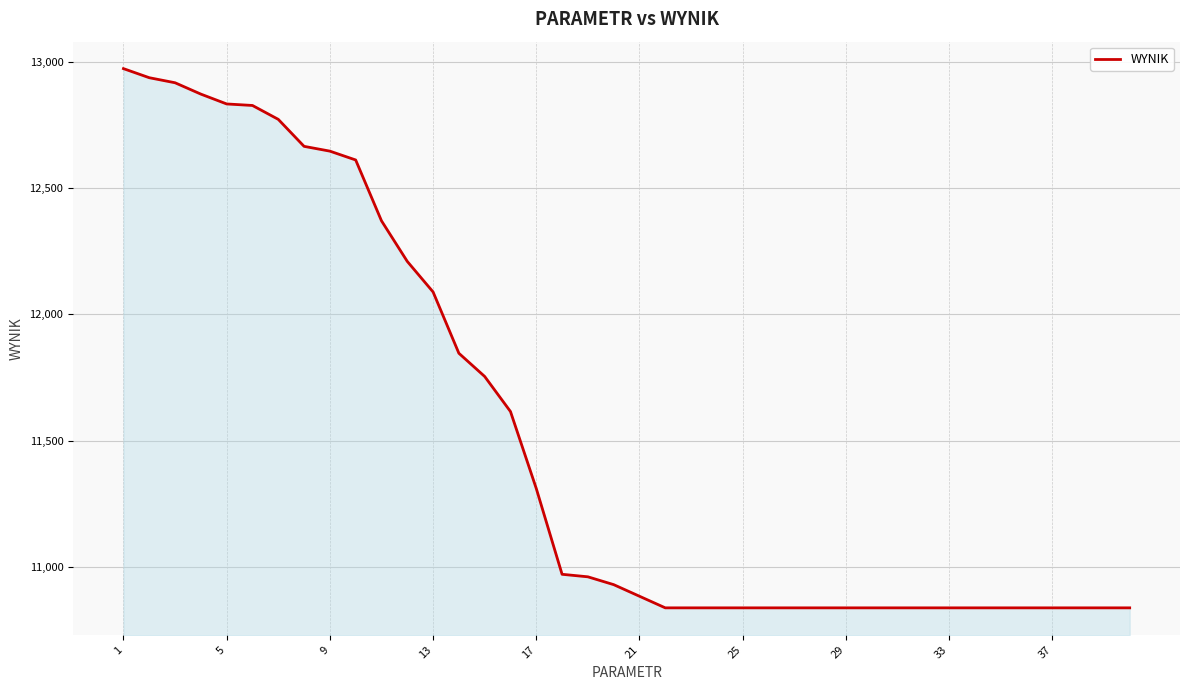

What is the difference between the maximum and minimum values?

2137